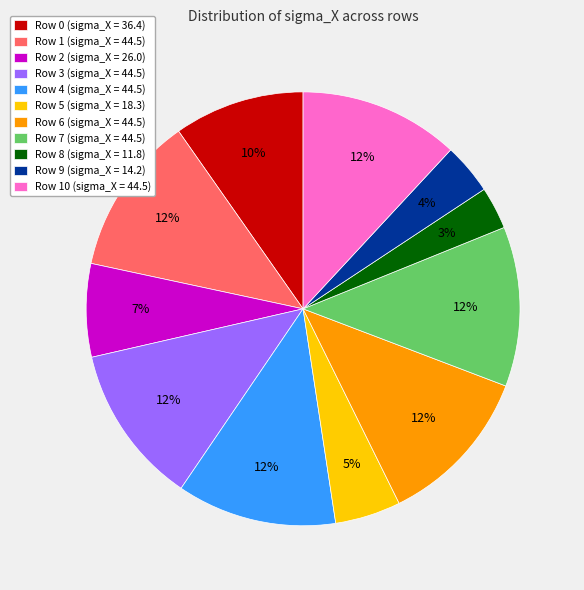

What is the smallest slice in the pie chart?

Row 8 (sigma_X = 11.8)